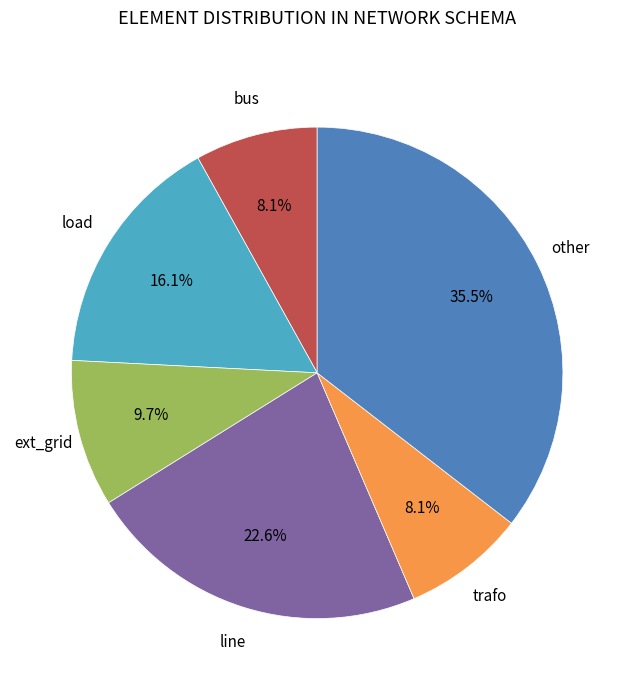

Is there any slice that represents more than half of the pie?

No